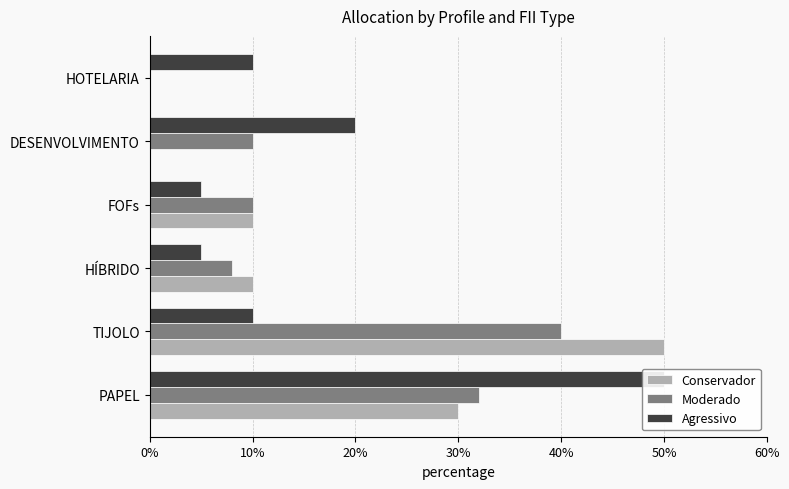

The Moderado series shows 0.2 at HOTELARIA. True or false?

False